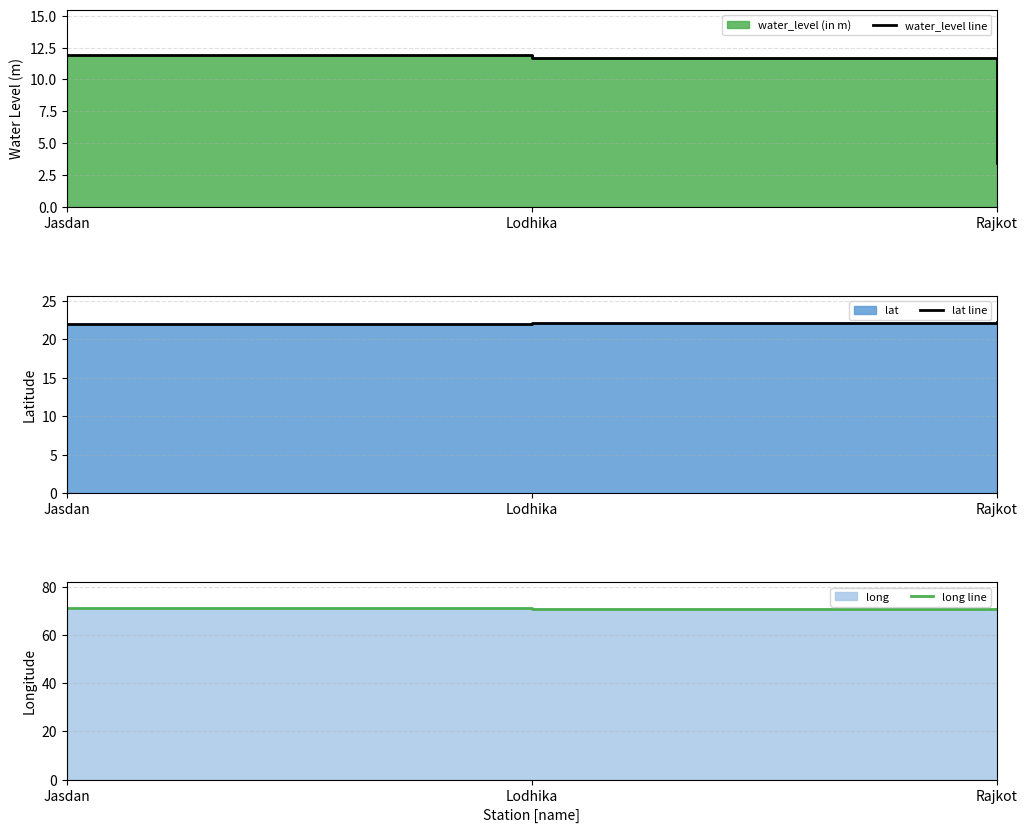

What is the value of the lat line point at the 3rd from the left?

22.3